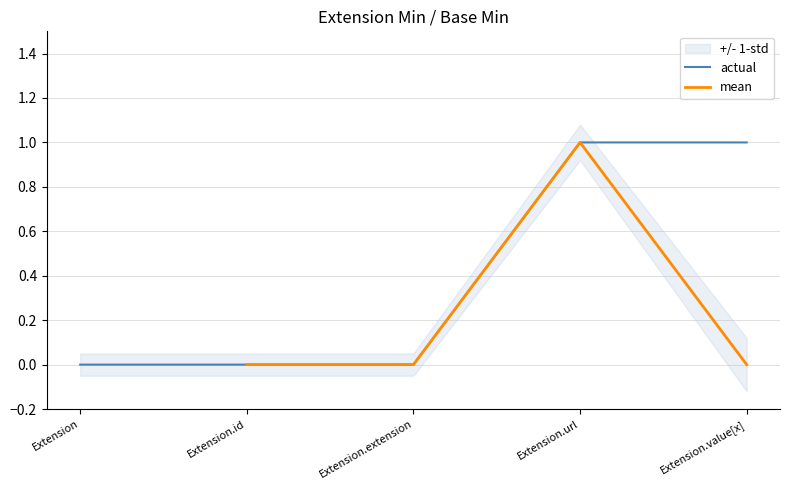

What is the label of the 4th point from the right?

Extension.id